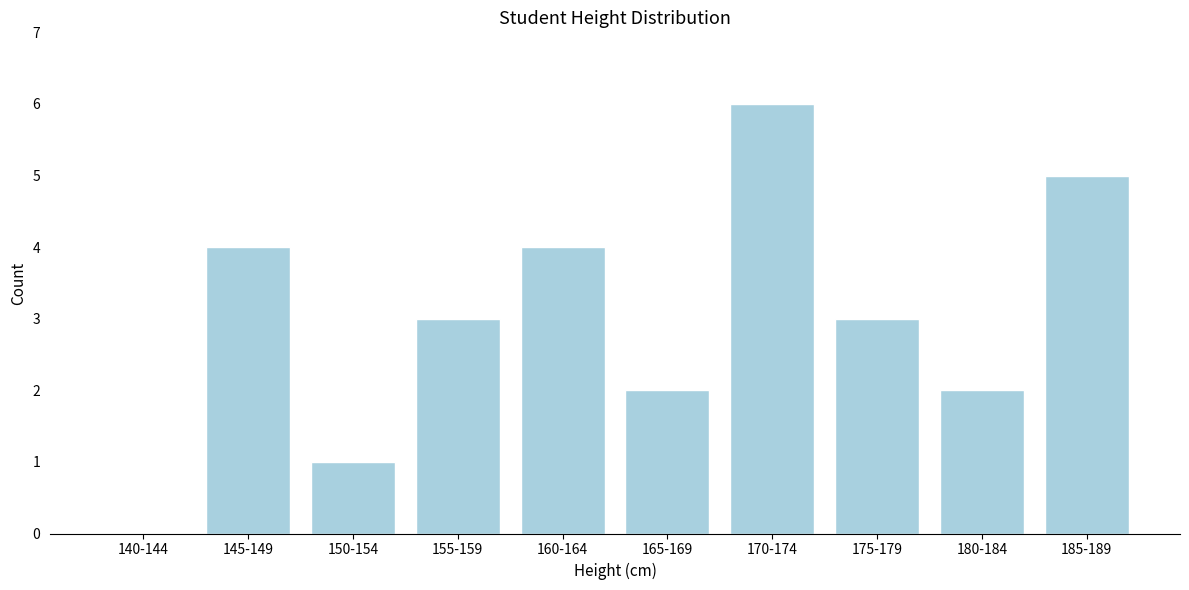

Reading left to right, list all the values displayed in this chart.

140-144=0	145-149=4	150-154=1	155-159=3	160-164=4	165-169=2	170-174=6	175-179=3	180-184=2	185-189=5